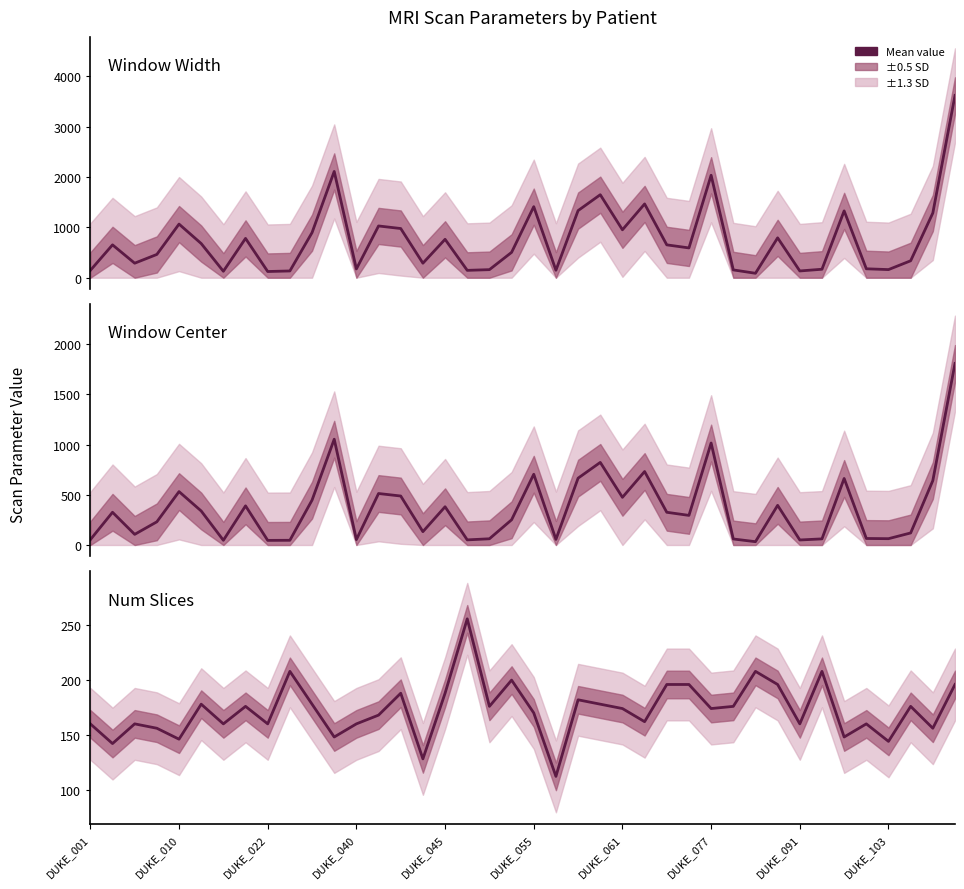

At which label is window_width closest to 1853?

DUKE_077